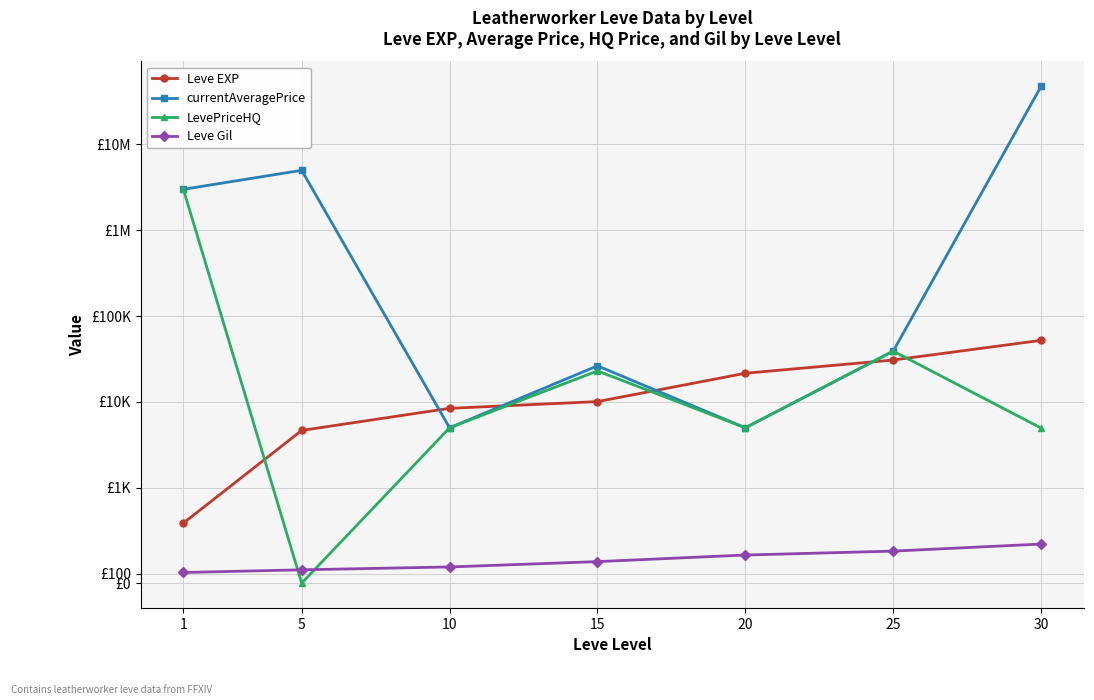

Which series has the largest range (max minus min)?

currentAveragePrice